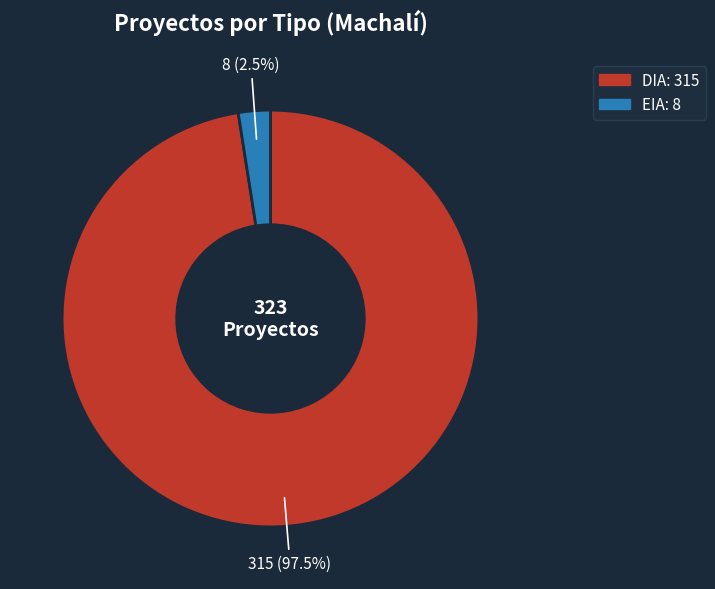

Does EIA account for over 50% of the chart?

No